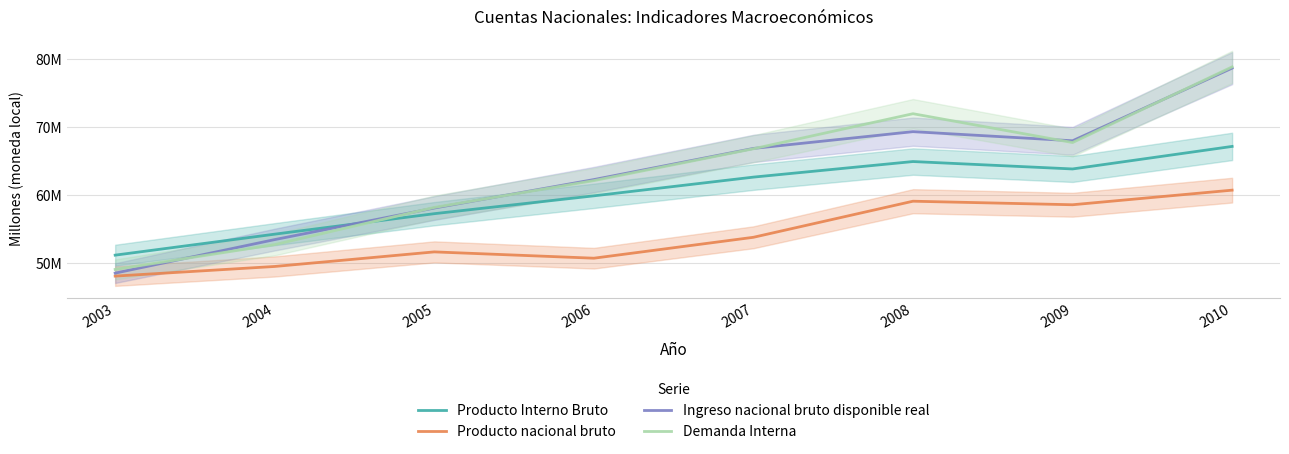

Which category has the lowest value across all series?

2003